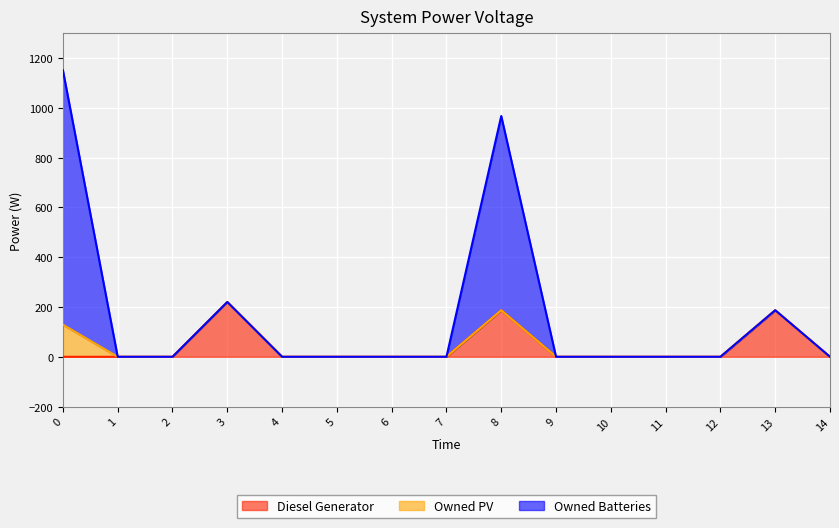

True or false: Diesel Generator and Owned Batteries intersect in this chart.

False